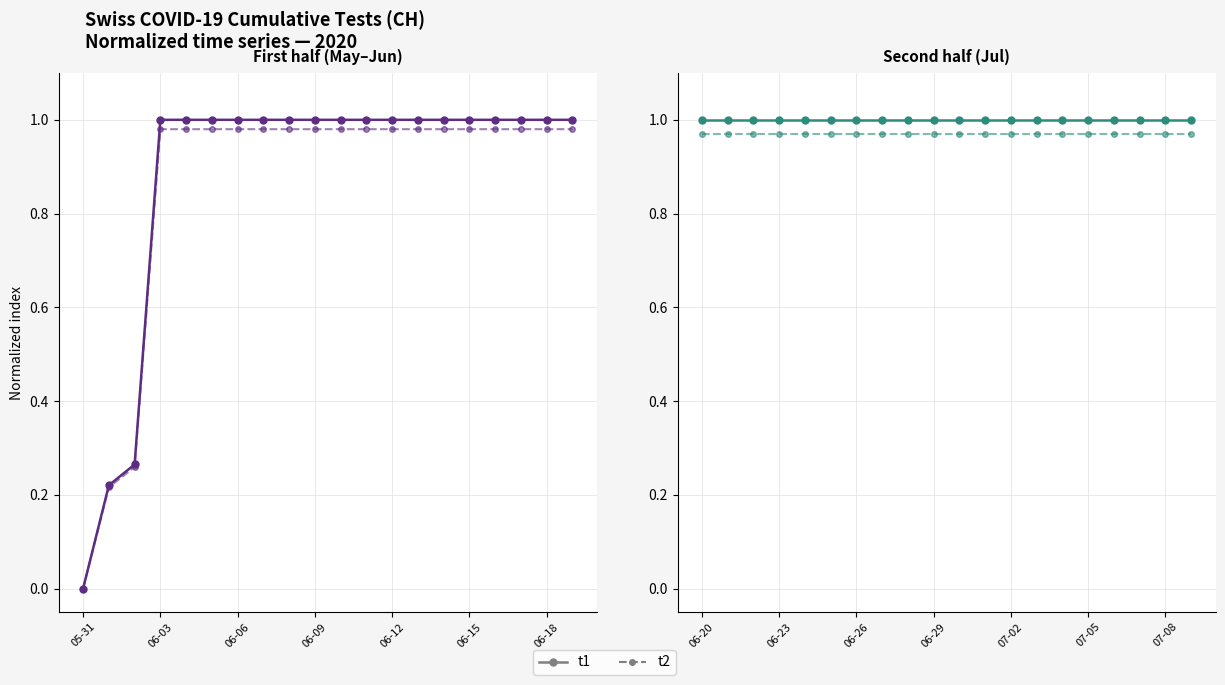

True or false: t1 has more than 2 points higher than both neighbors.

False